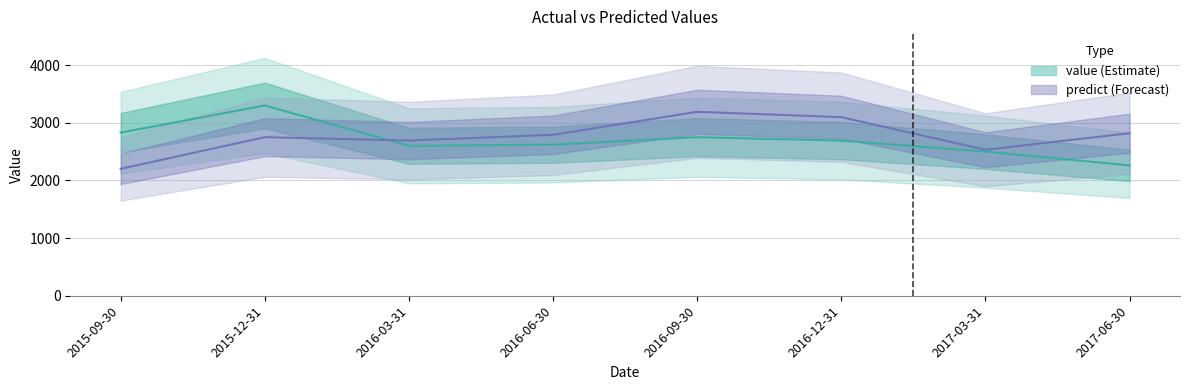

True or false: value has more than 2 points higher than both neighbors.

False